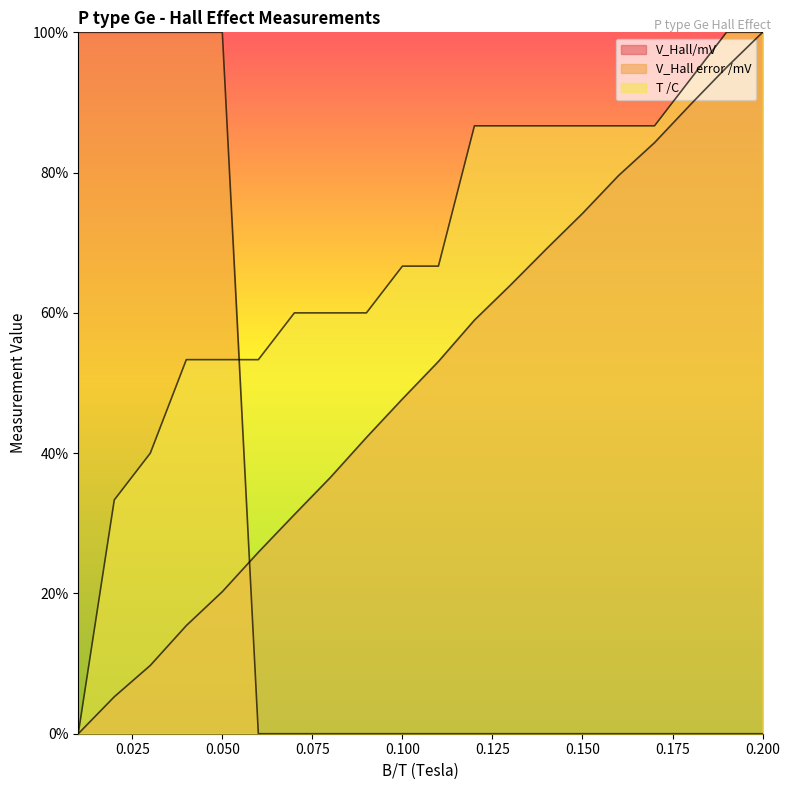

At how many categories does at least one series exceed 55?

19